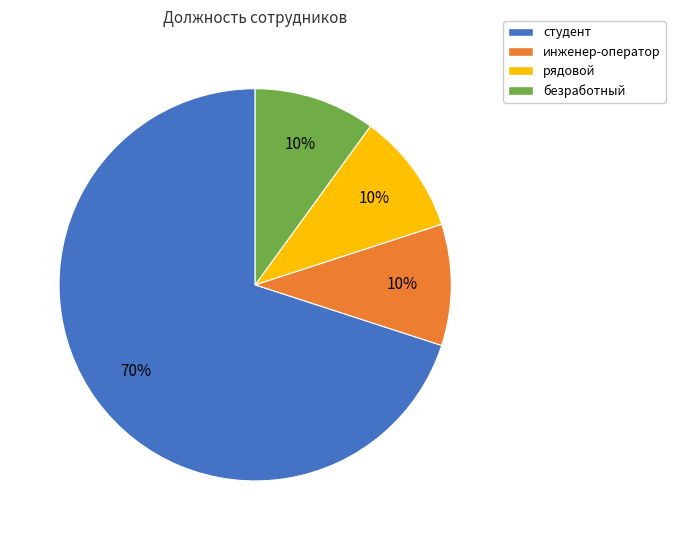

What is the largest slice in the pie chart?

студент